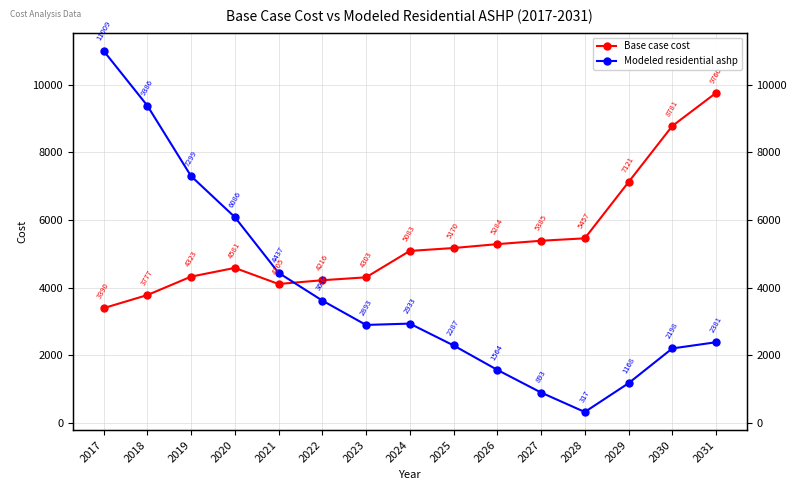

True or false: Modeled residential ashp has a value of 2893.1 at 2023.

True